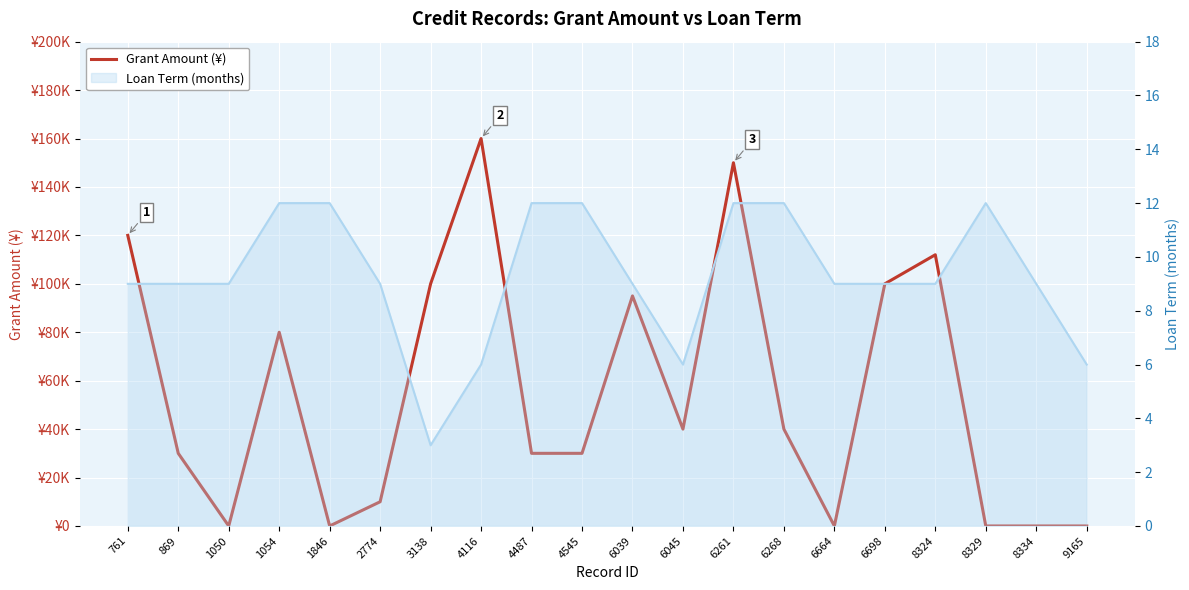

Is it true that the value at 1050 is -89374?

False